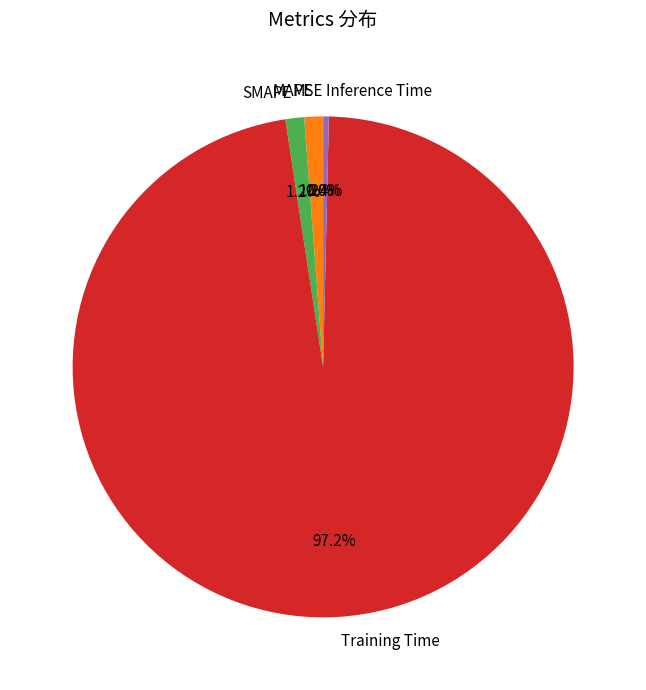

Which category has the biggest portion of the pie?

Training Time